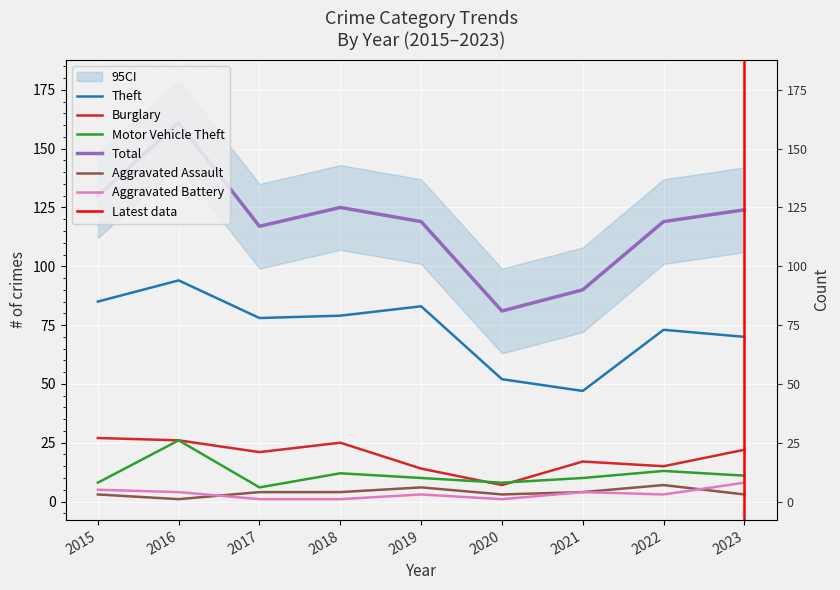

True or false: Total and Aggravated Assault intersect in this chart.

False